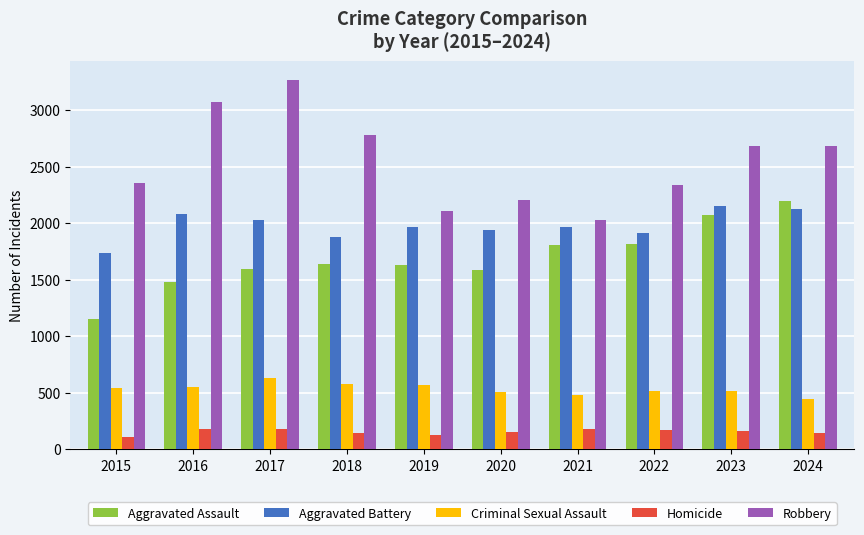

What are all the series names shown in the legend?

Aggravated Assault, Aggravated Battery, Criminal Sexual Assault, Homicide, Robbery